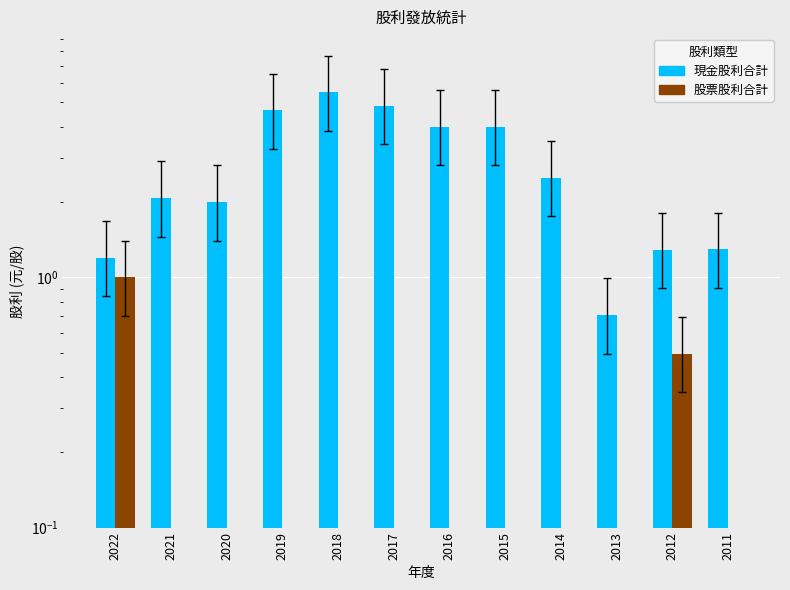

Between 2011 and 2015, which is larger?

2015